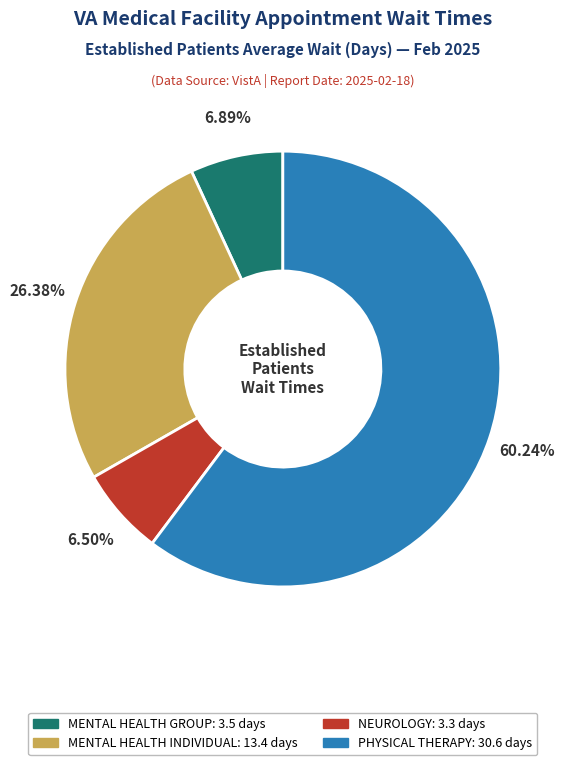

Which slice is the largest?

PHYSICAL THERAPY